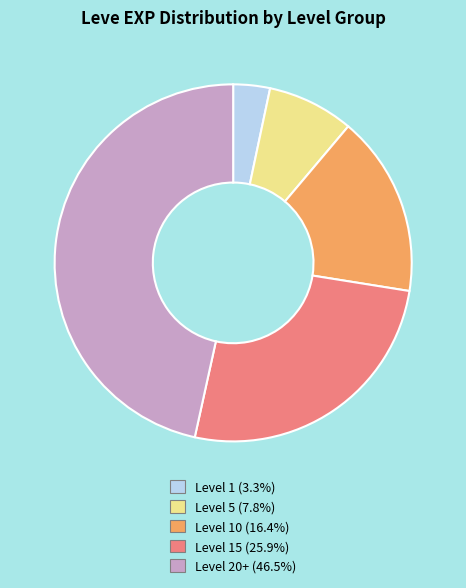

Is there any slice that represents more than half of the pie?

No